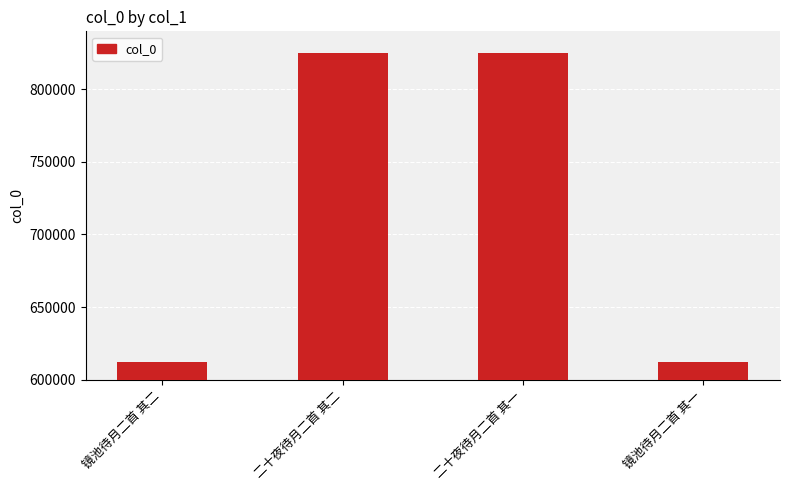

What is the ratio of the value at 二十夜待月二首 其二 to the value at 镜池待月二首 其二?

1.3